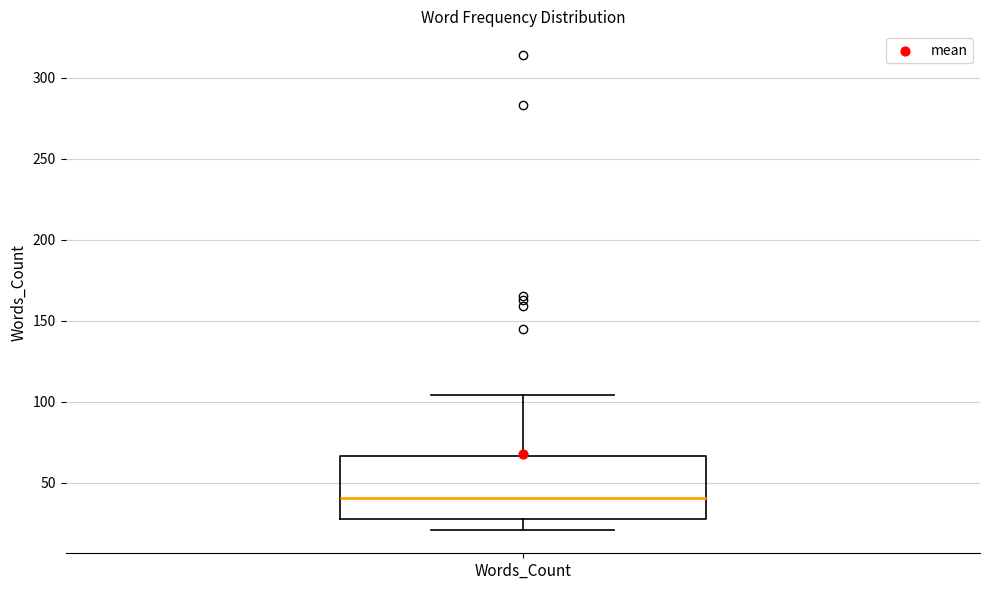

Transcribe this box plot: give where the median line is, the range the box spans, and where the two whiskers end, as read against the y-axis. The values are not printed on the chart, so give them approximately, as read against the axis.

median 40, box 25 to 65, whiskers 20 to 105